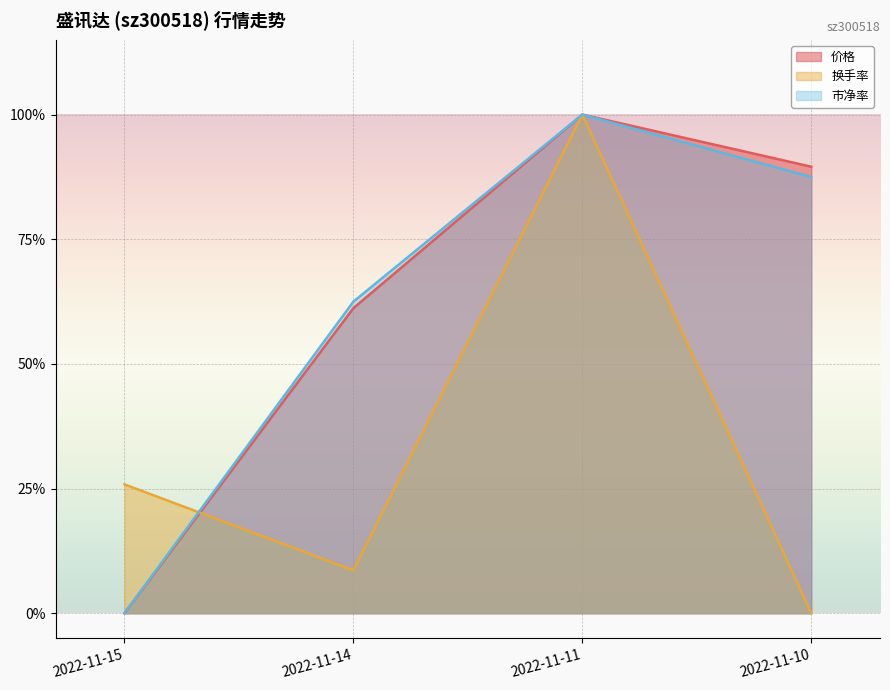

What are all the series names shown in the legend?

价格, 换手率, 市净率